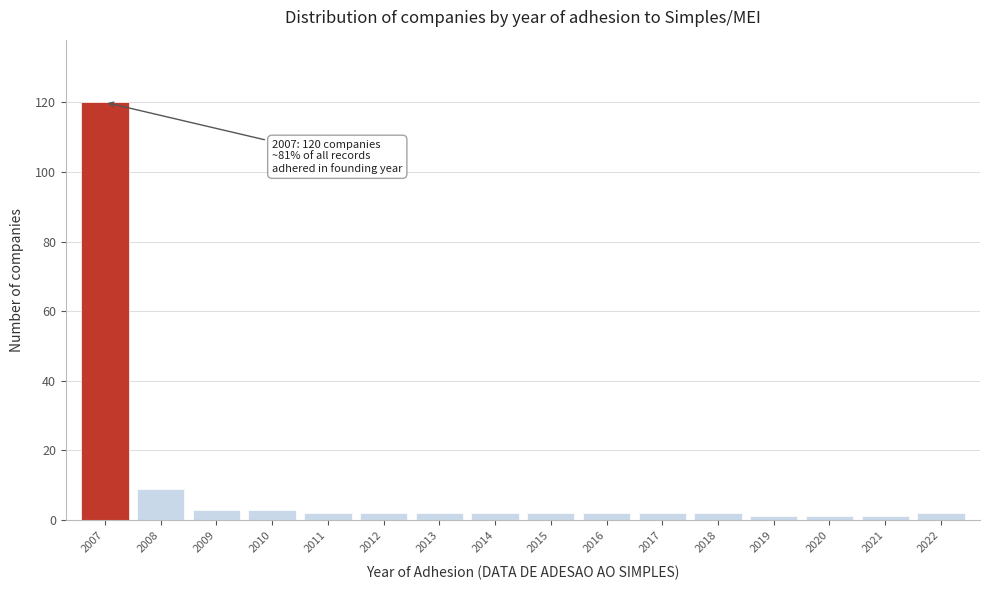

Reading left to right, transcribe all the data shown in this chart.

120	9	3	3	2	2	2	2	2	2	2	2	1	1	1	2